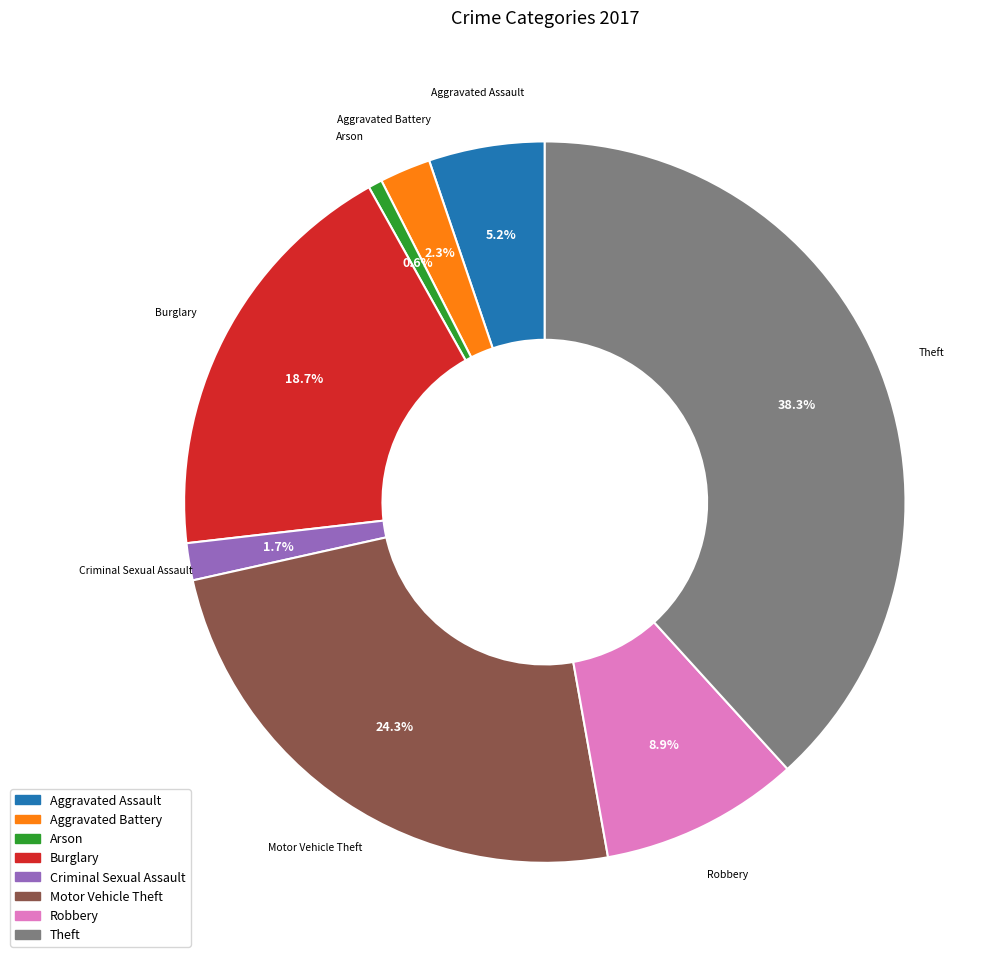

Which slice is the largest?

Theft